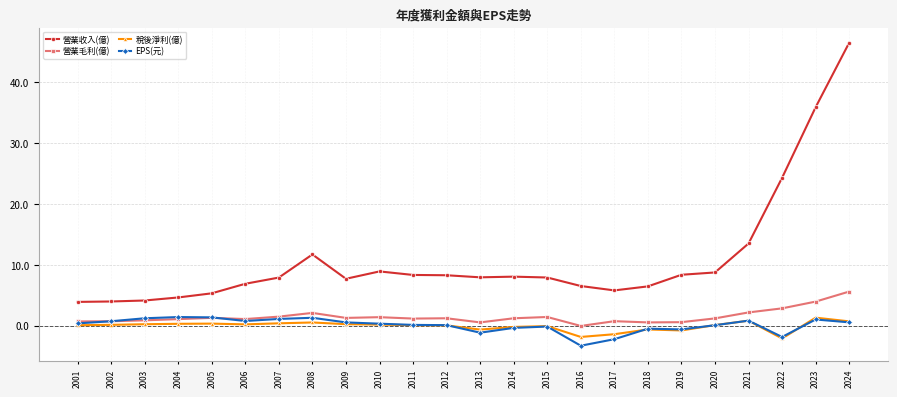

At which label does EPS(元) first exceed 0?

2001